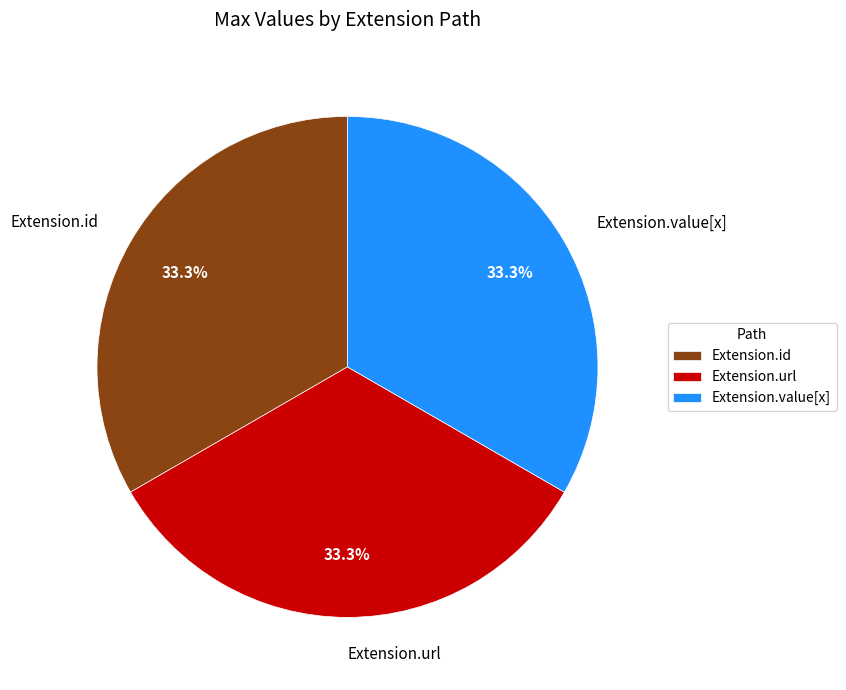

Does Extension.id represent more than half of the total?

No